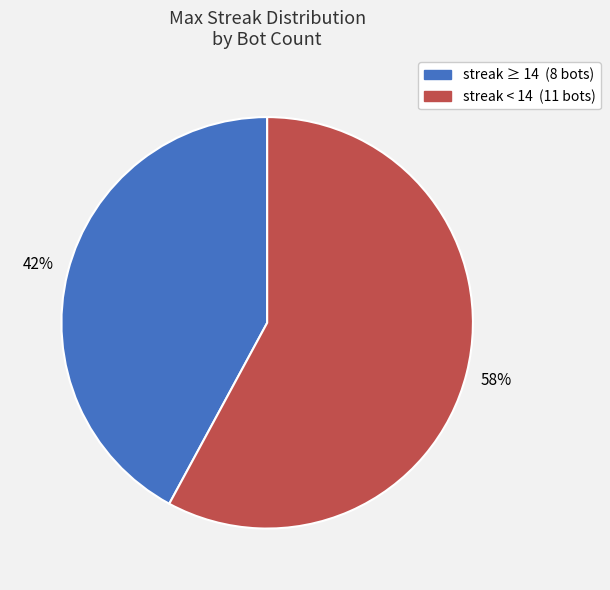

To the nearest percent, what is the average slice percentage?

50%